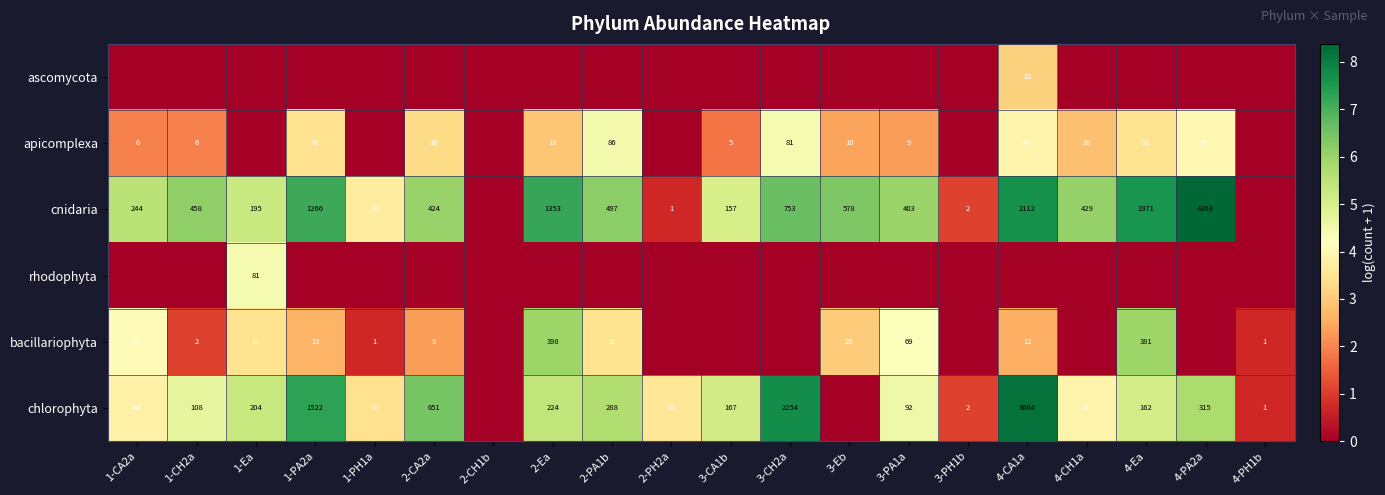

The value of cnidaria at 3-CH2a is 753. True or false?

True